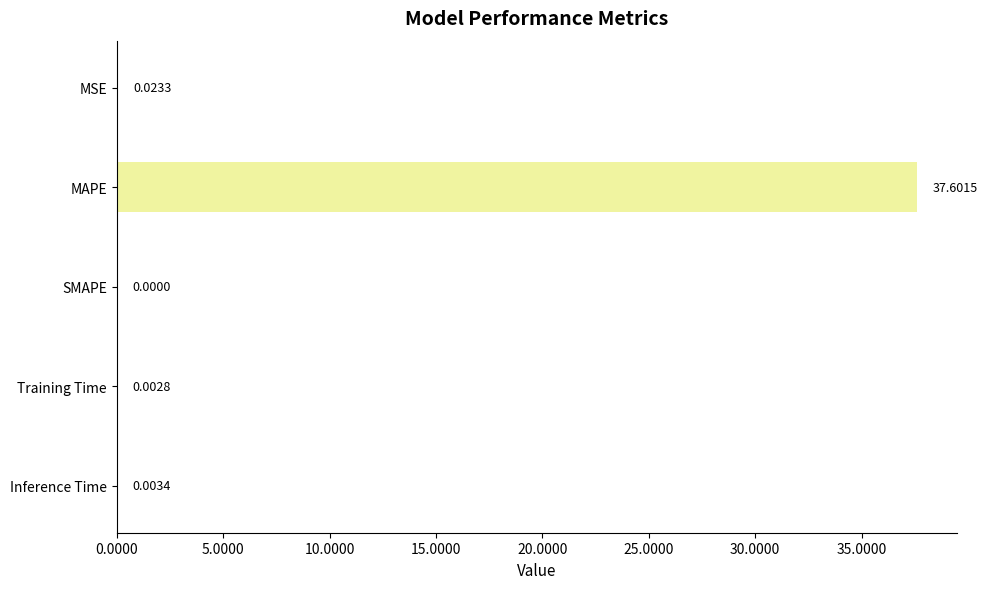

What is the greatest value displayed?

37.6